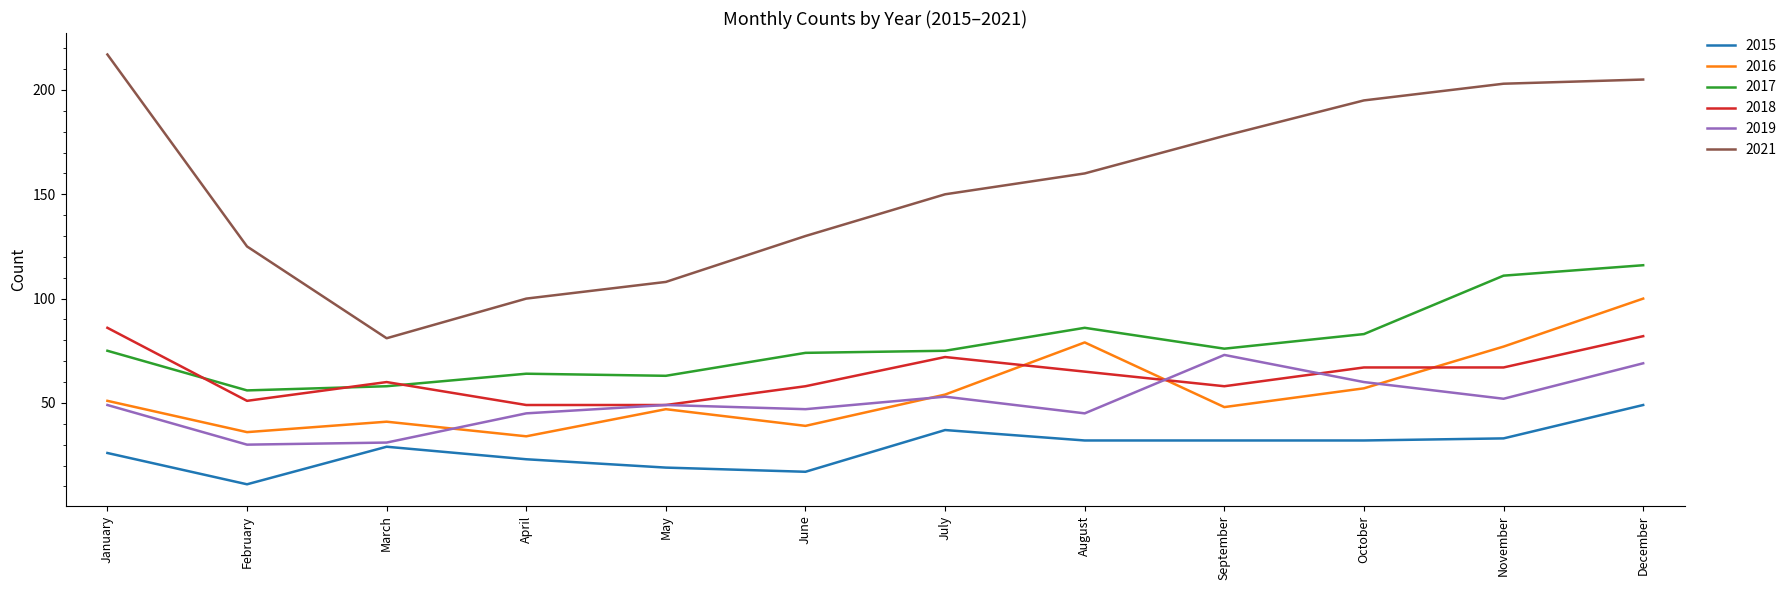

At how many categories does at least one series exceed 190?

4